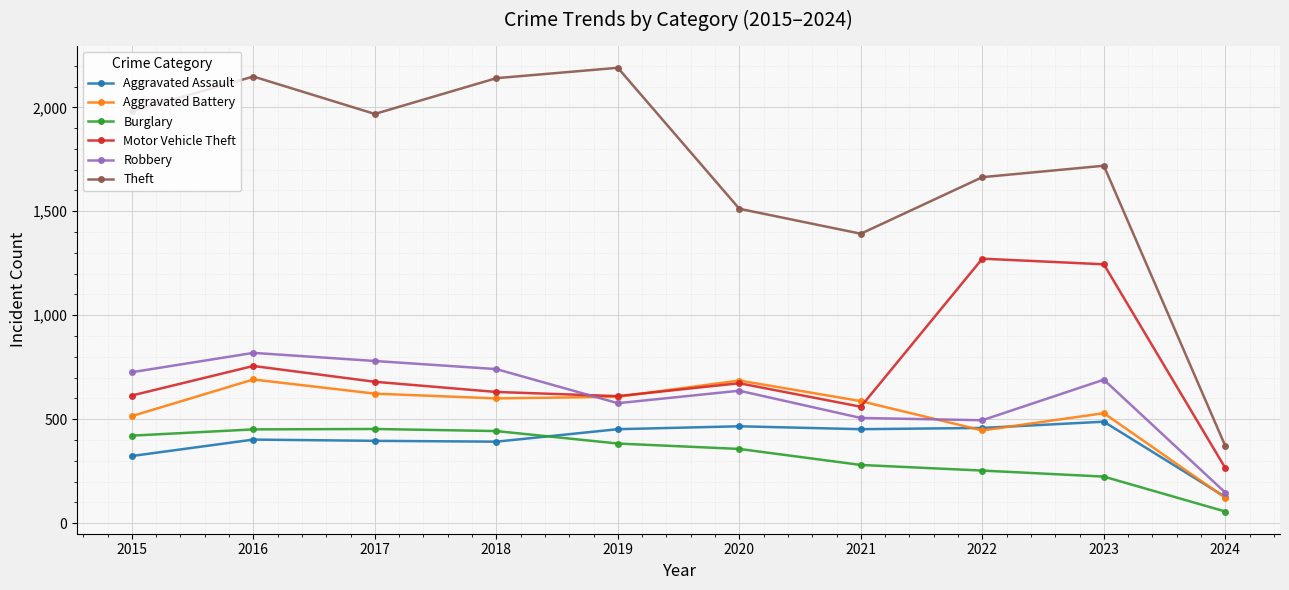

Is this an area chart (filled region under the line)?

No